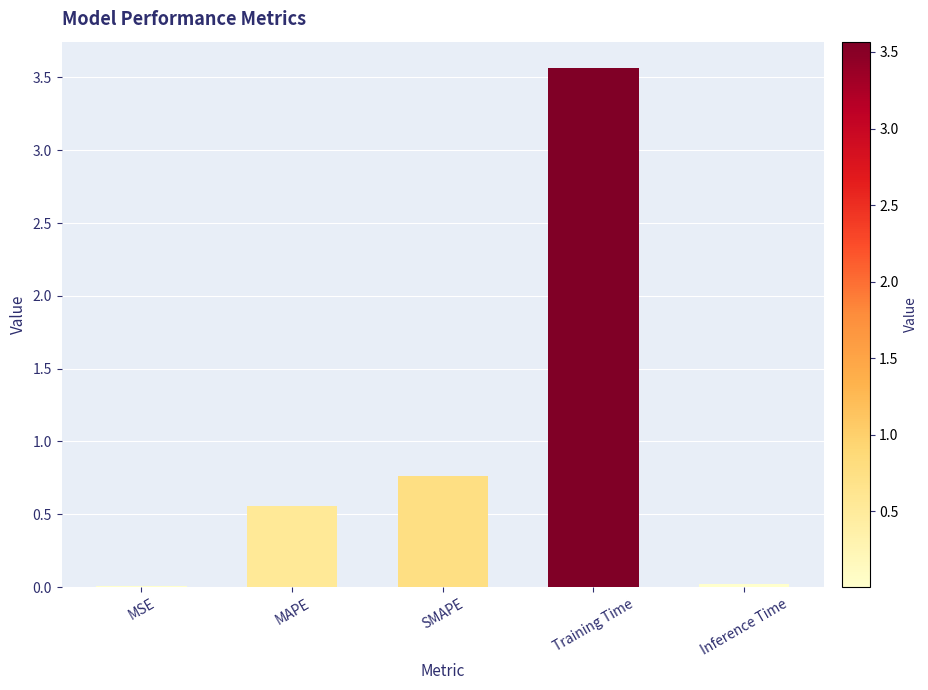

Which category has the highest value across all series?

Training Time